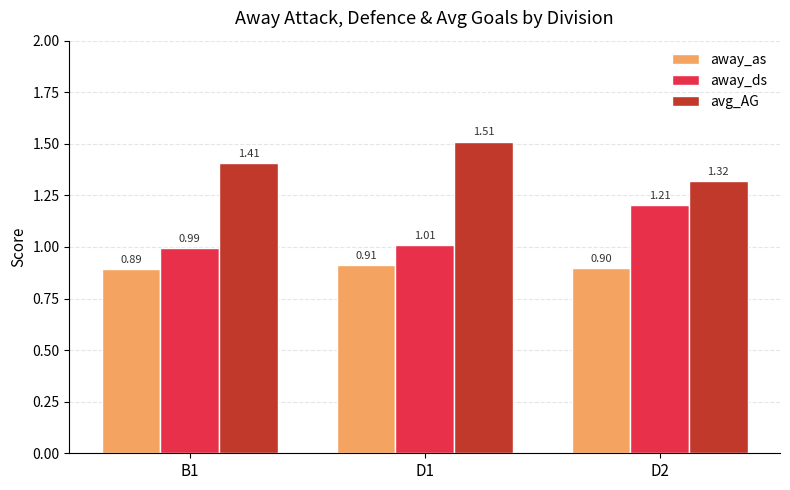

The away_as series shows 0.4 at D2. True or false?

False